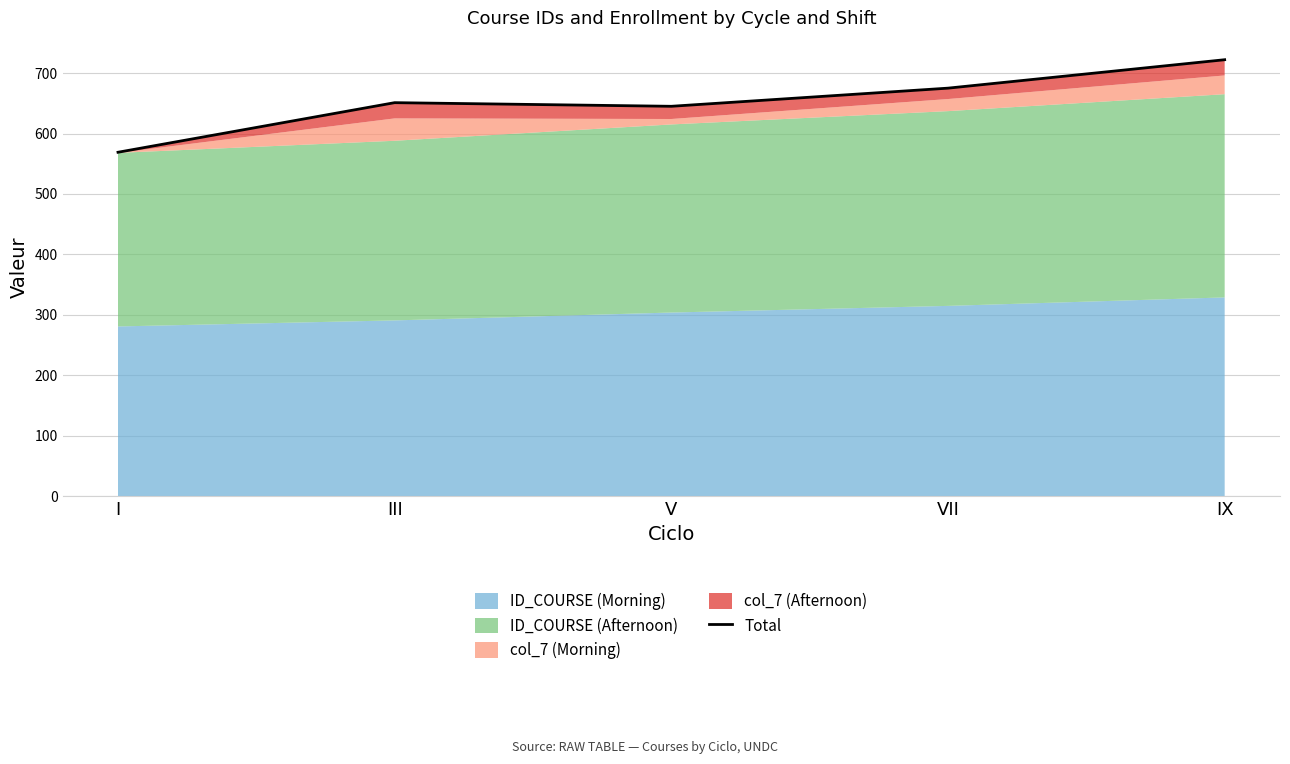

Between I and III, which is larger?

III